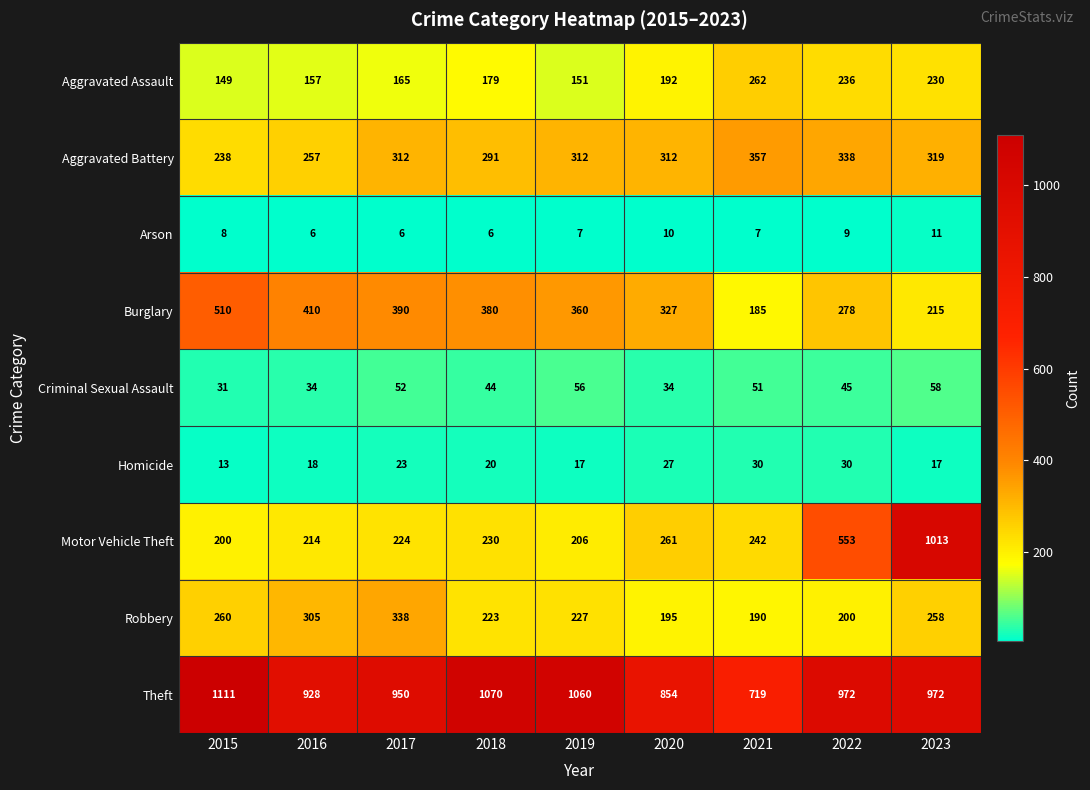

What is the approximate value of Burglary at 2015, to the nearest 50?

500